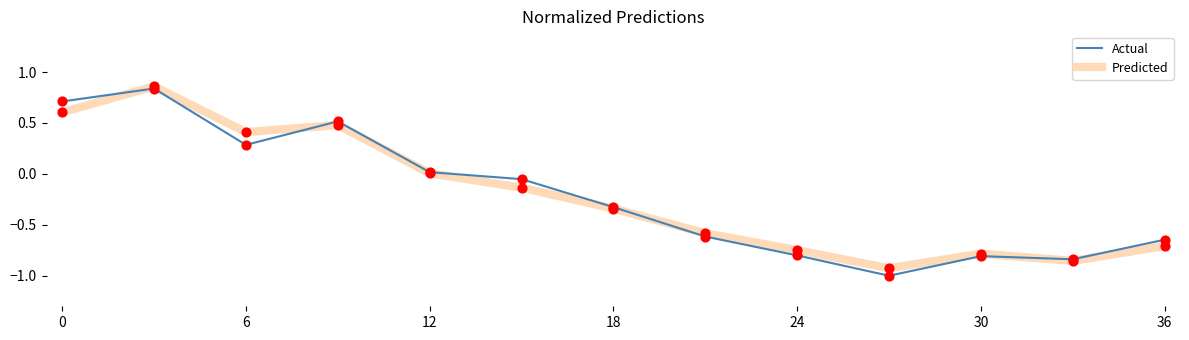

Which series has the largest range (max minus min)?

Actual